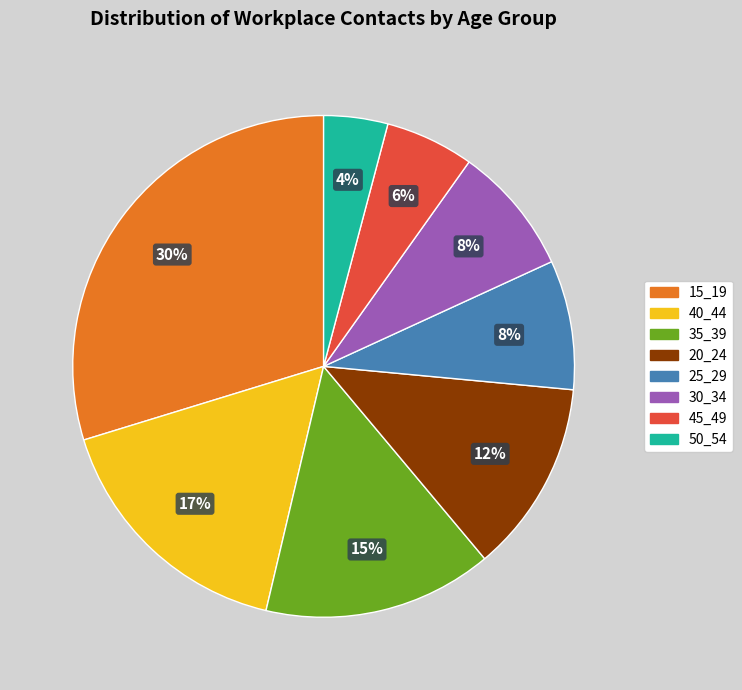

To the nearest percent, what is the combined percentage of 45_49 and 25_29?

14%